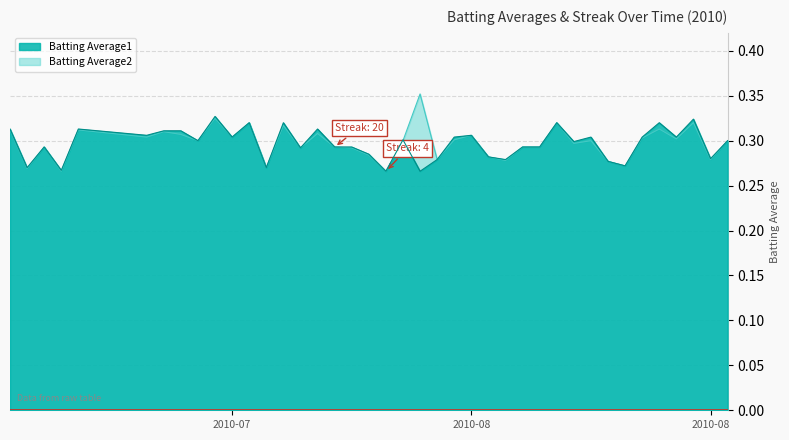

Does the chart display data point markers on the line(s)?

No